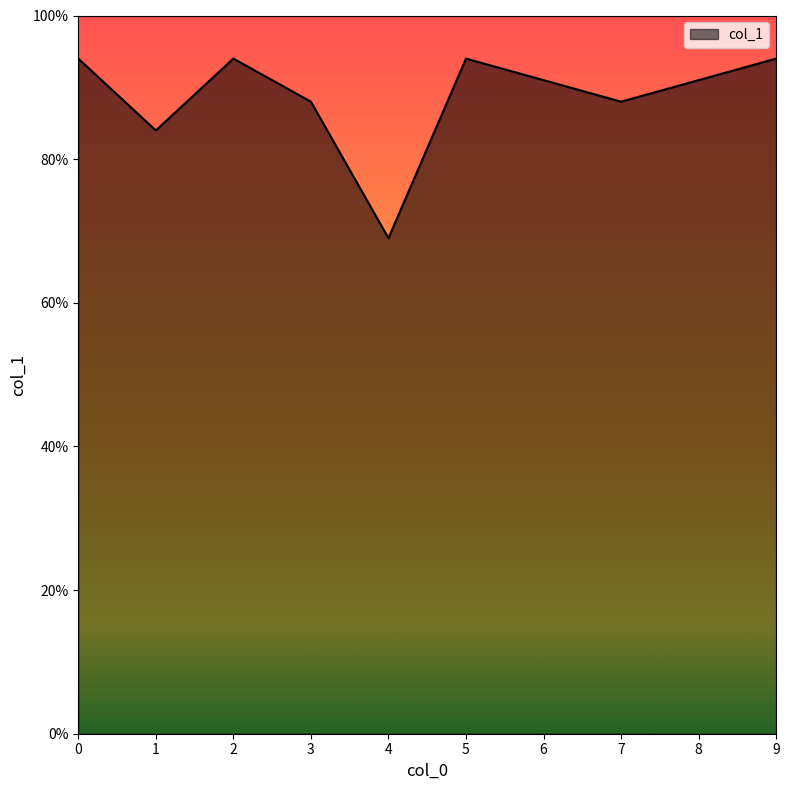

Reading left to right, what are all the values shown in this chart?

0.9	0.8	0.9	0.9	0.7	0.9	0.9	0.9	0.9	0.9